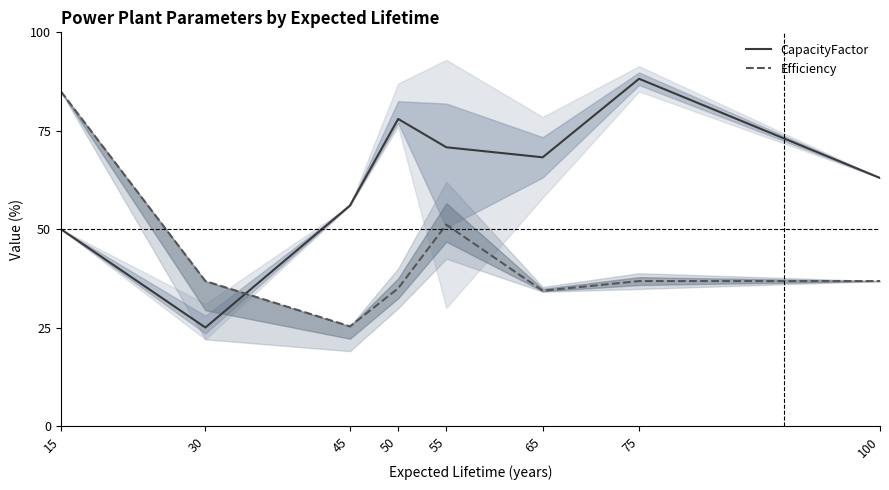

What is the value of the Efficiency point at the 4th from the left?

35.0